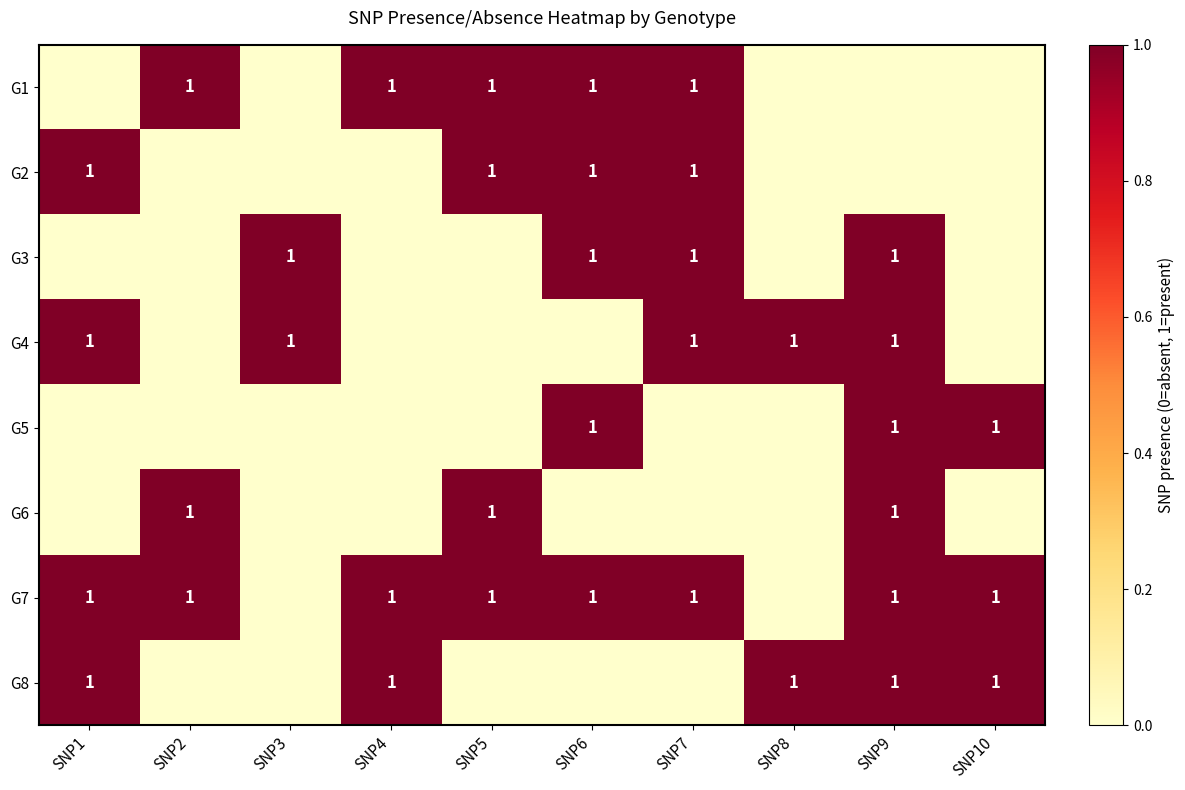

What is the total value across all series at SNP1?

4